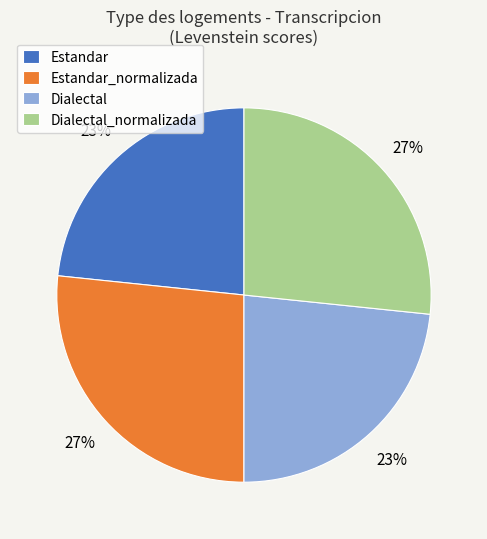

What percentage is the Estandar slice, to the nearest percent?

23%